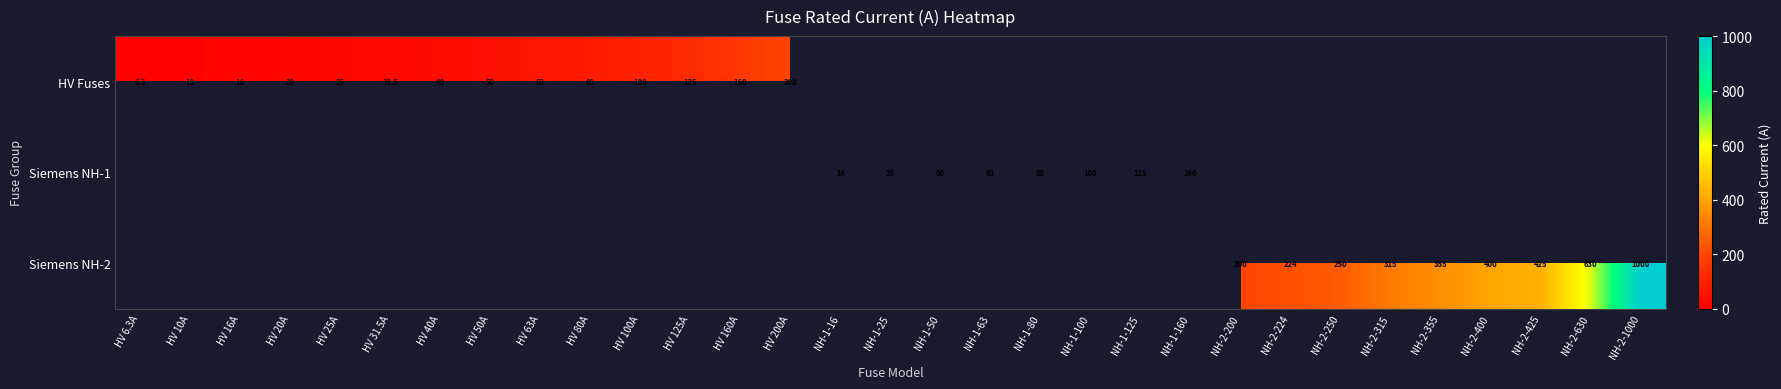

True or false: Siemens NH-1 has a value of 9.8 at NH-1-16.

False